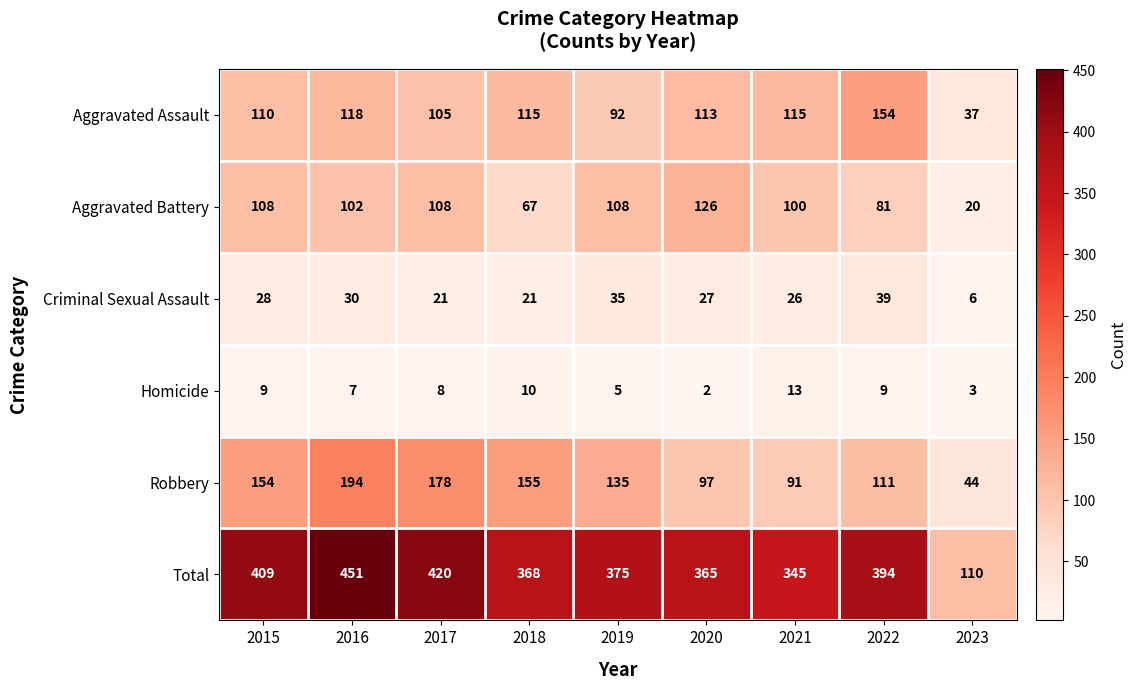

The value of Homicide at 2020 is 1. True or false?

False